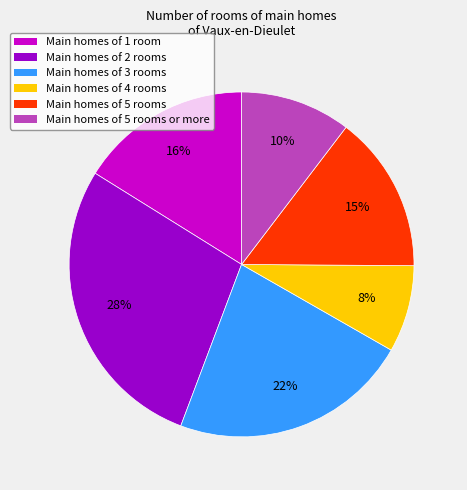

Does Main homes of 5 rooms represent more than half of the total?

No